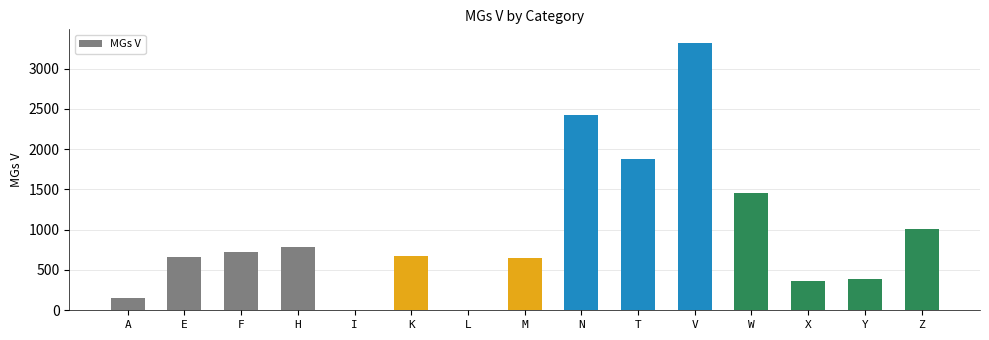

What is the change in value from H to Y?

-390